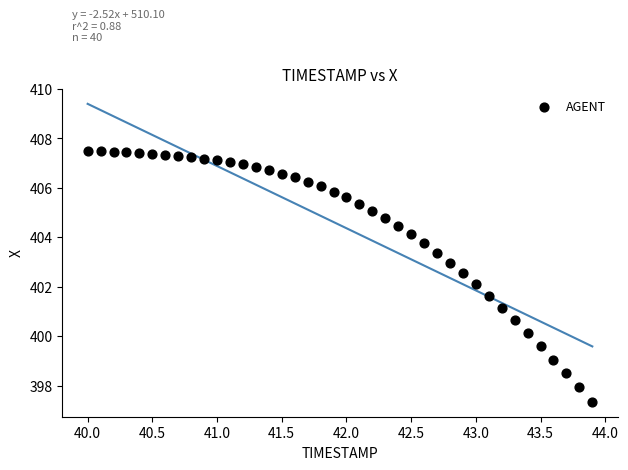

What is the range of Y values (max minus min)?

10.2